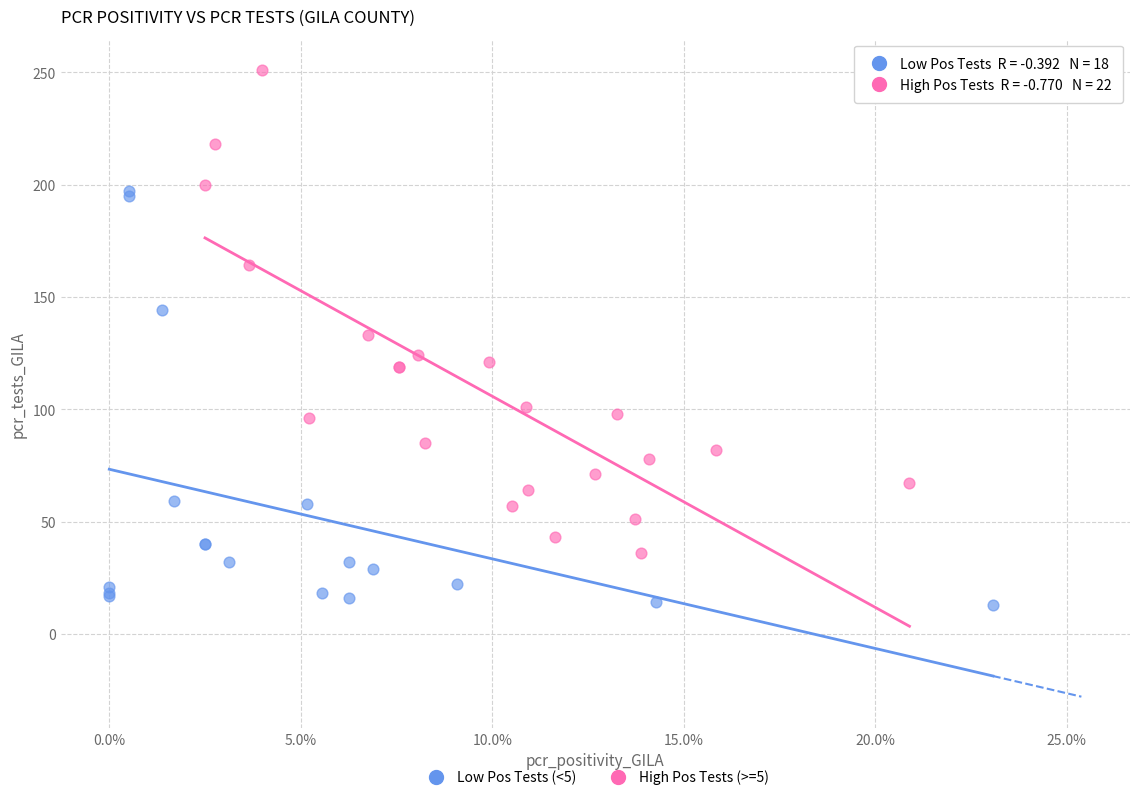

Which series reaches the maximum Y coordinate?

High Pos Tests (>=5)